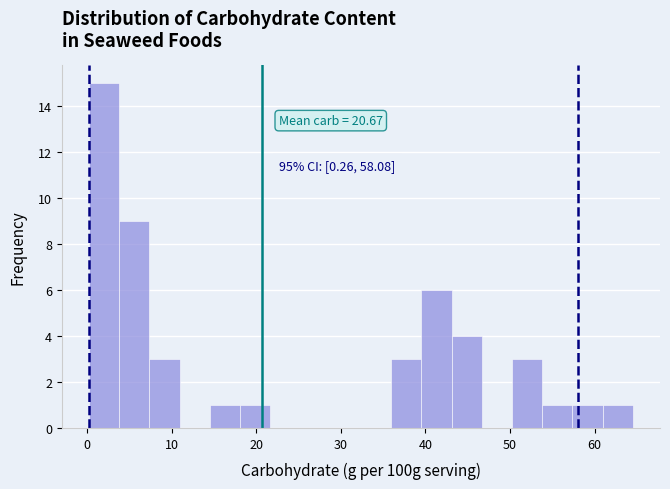

Read against the x-axis, roughly where is the centre of the tallest bar?

2